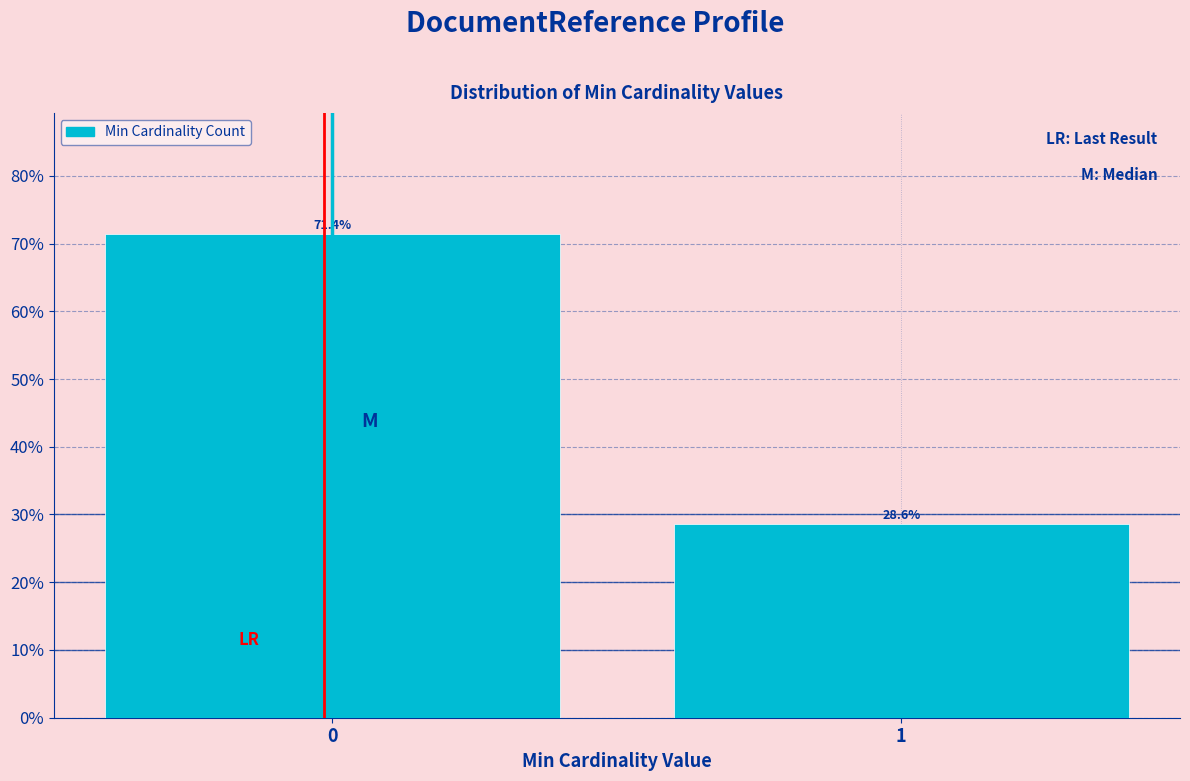

Reading left to right, list all the values displayed in this chart.

71.4	28.6